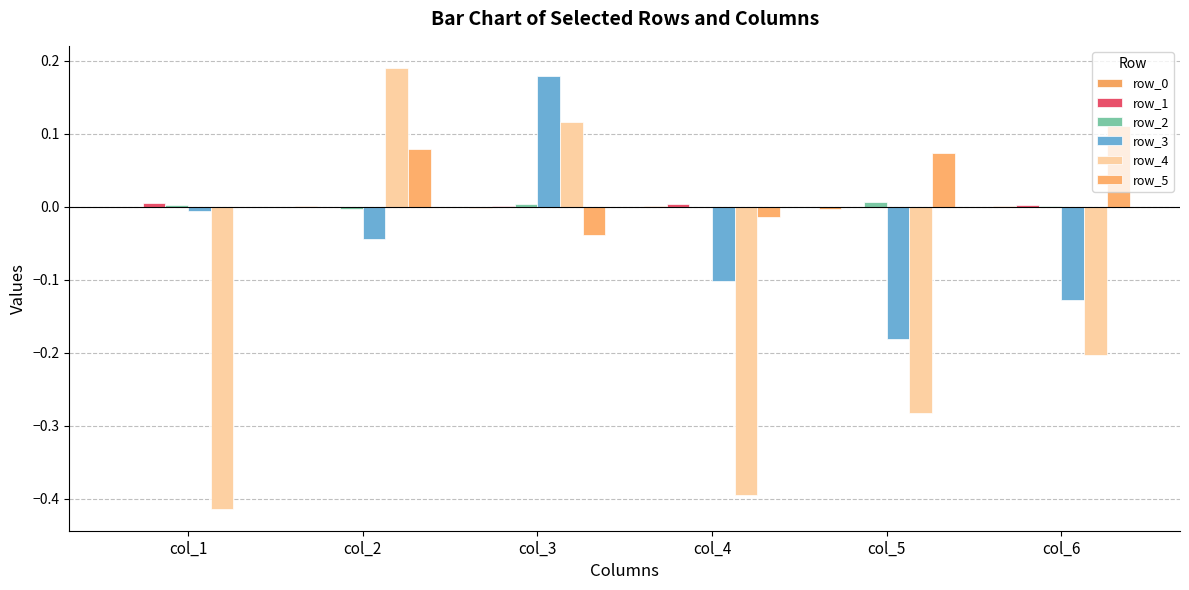

How many data points does each series have?

6